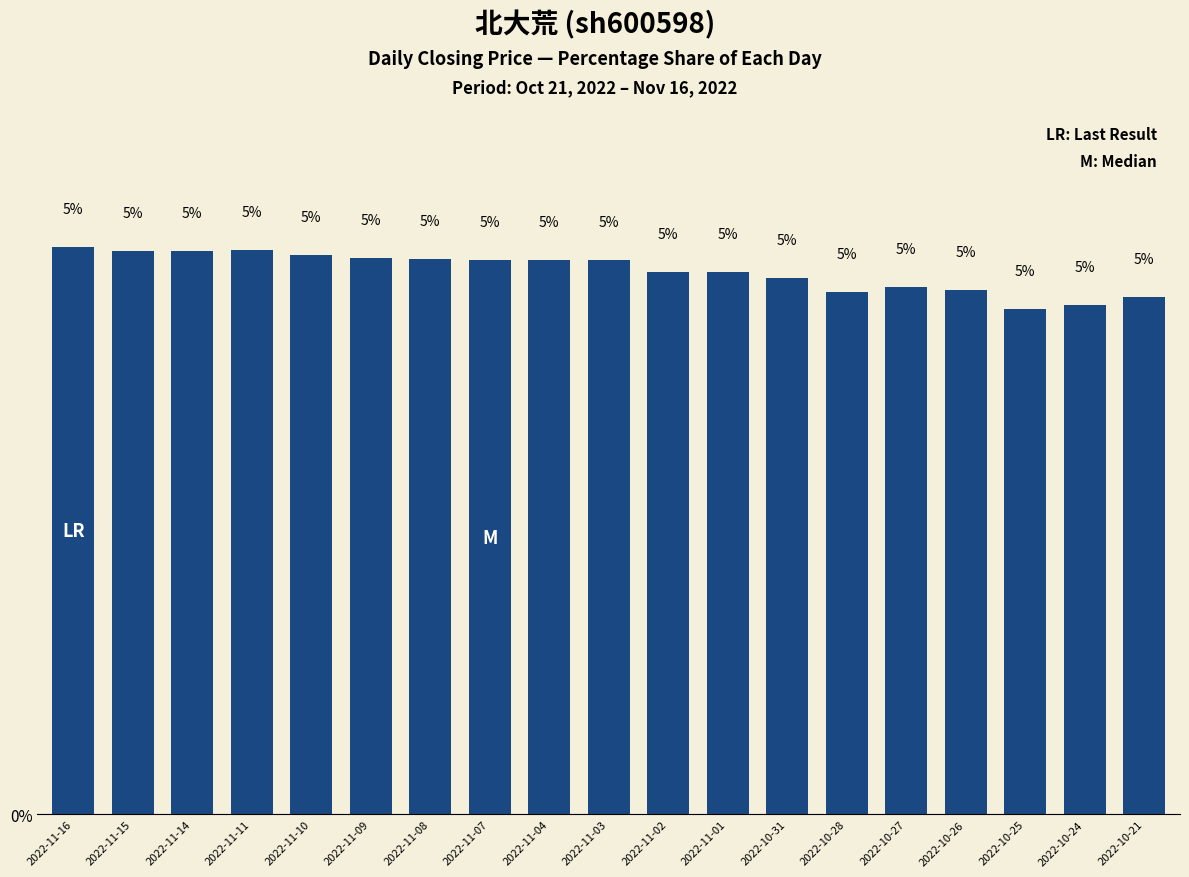

What is the label of the 19th bar from the left?

2022-10-21